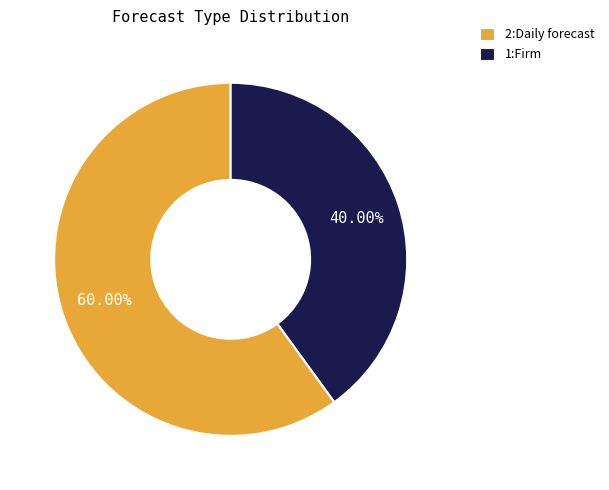

What is the majority slice?

2:Daily forecast